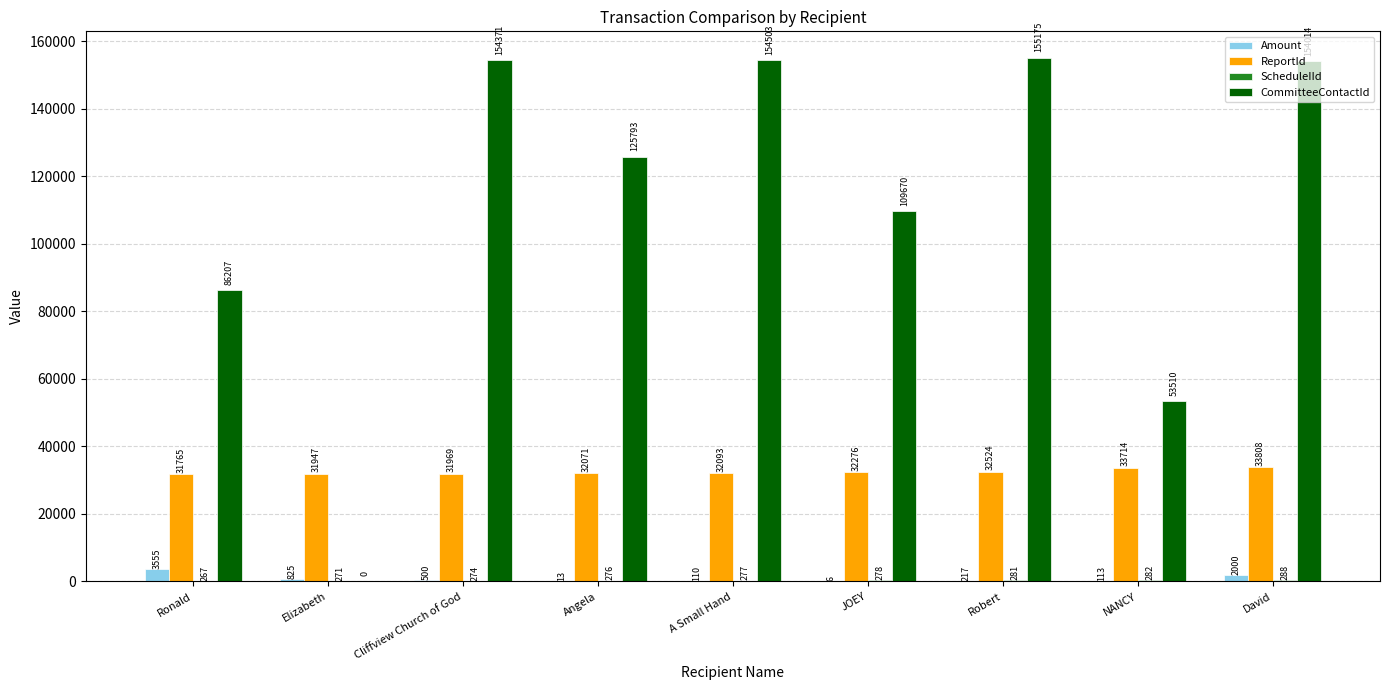

At which category does the chart reach its peak across all series?

Robert